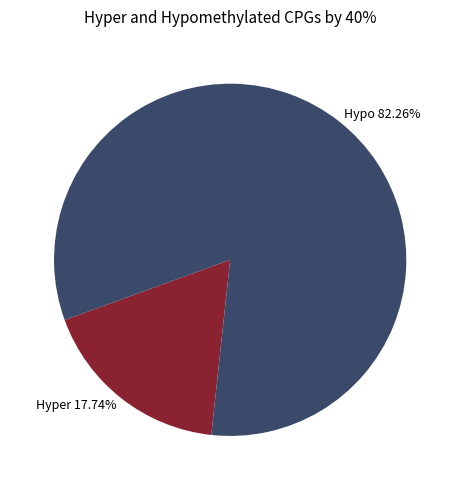

Which slice is the largest?

Hypo 82.26%